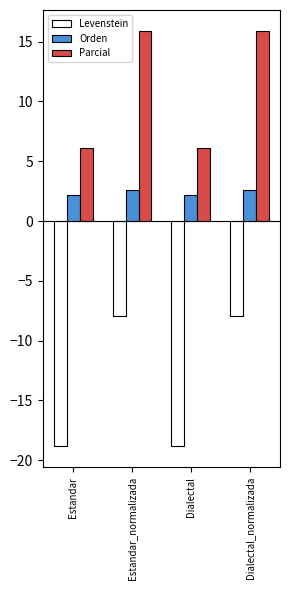

The value of Orden at Estandar is 2.2. True or false?

True